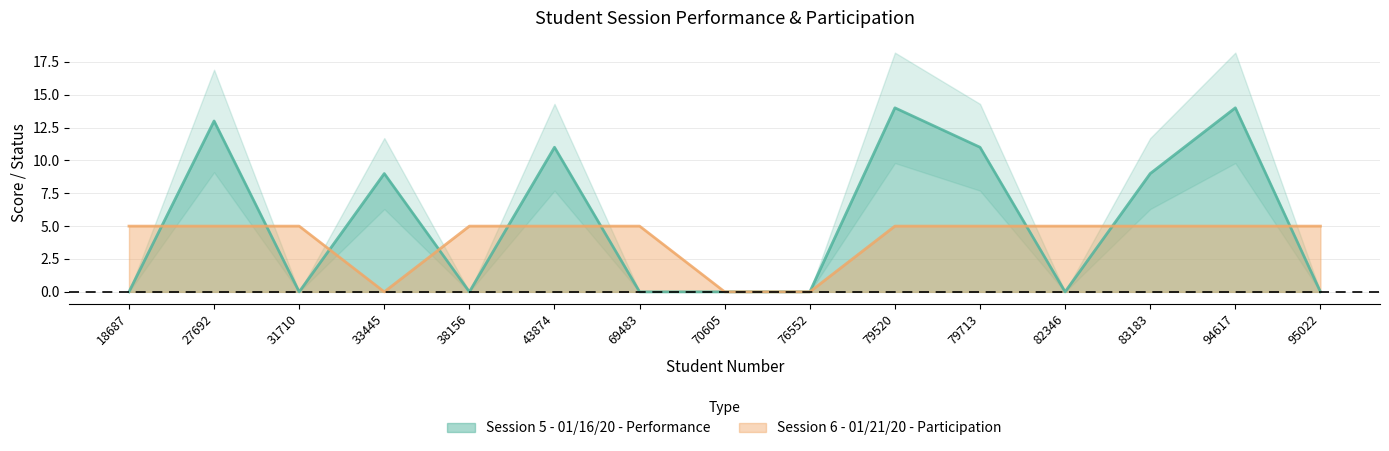

List the series in order of their overall mean, lowest first.

Session 6 - 01/21/20 - Participation, Session 5 - 01/16/20 - Performance